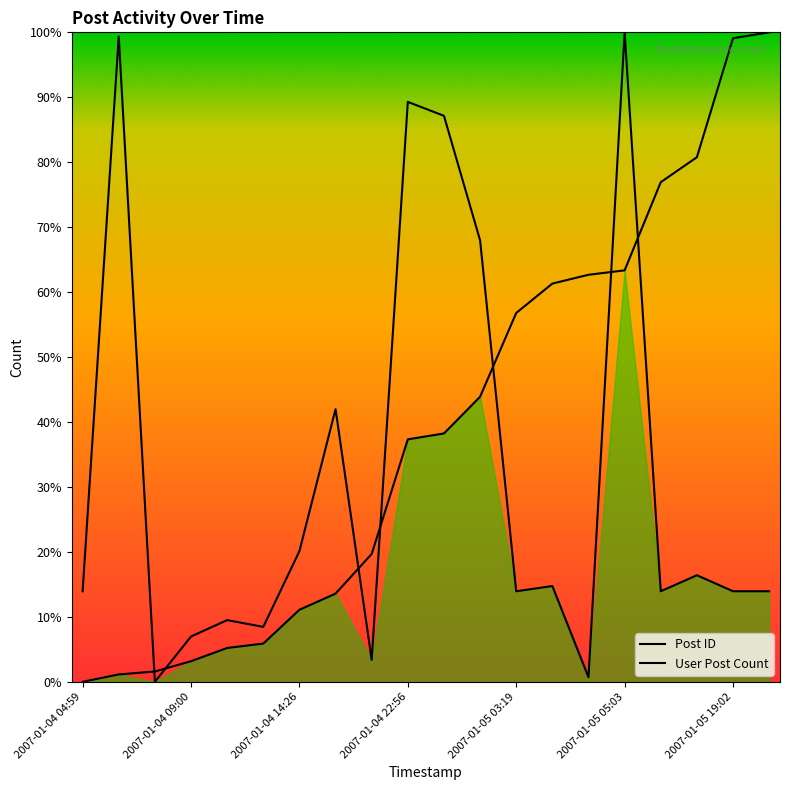

At which category does User Post Count reach its first local peak?

2007-01-04 05:19